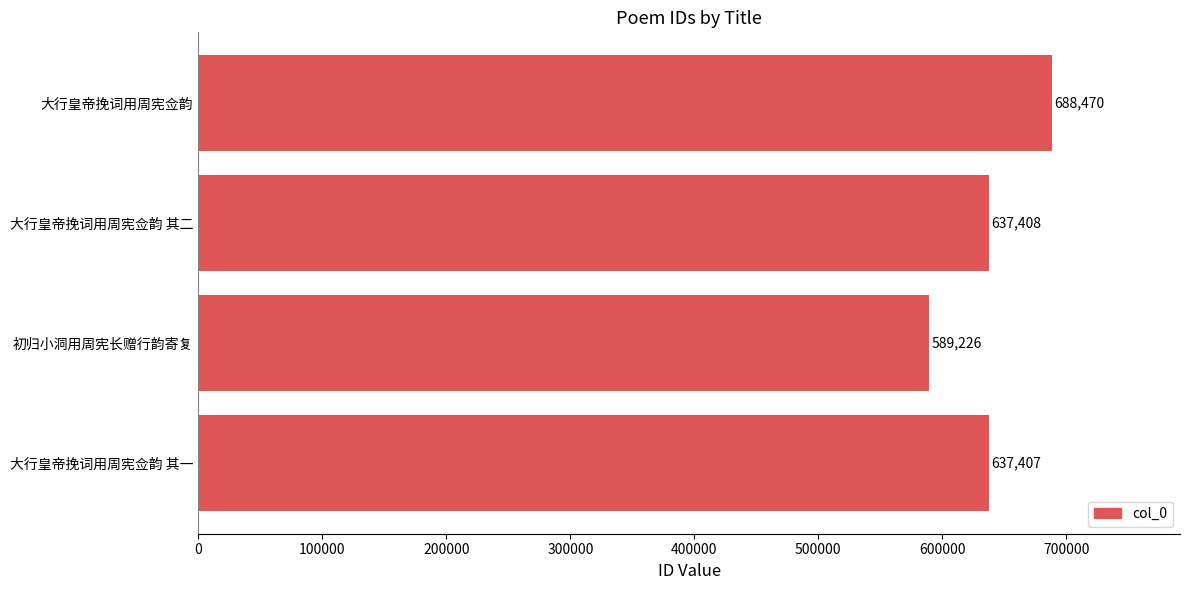

Rank the categories by value from highest to lowest.

大行皇帝挽词用周宪佥韵, 大行皇帝挽词用周宪佥韵 其二, 大行皇帝挽词用周宪佥韵 其一, 初归小洞用周宪长赠行韵寄复